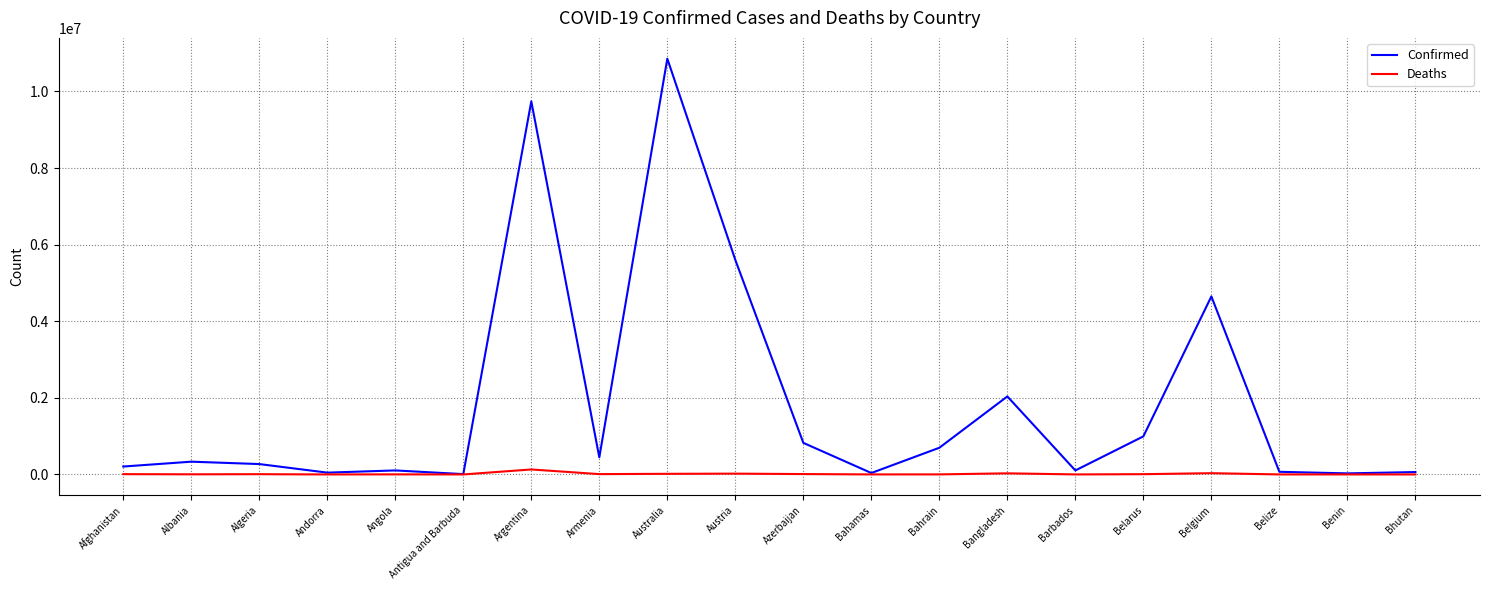

Is it true that Confirmed equals 994037 at Belarus?

True